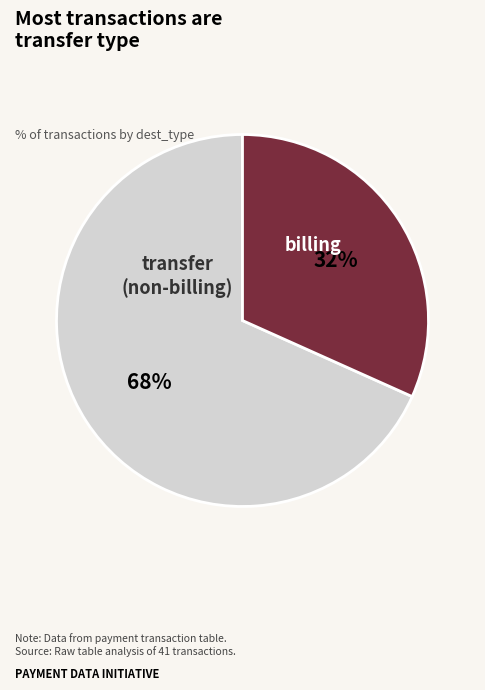

How many slices are in this pie chart?

2